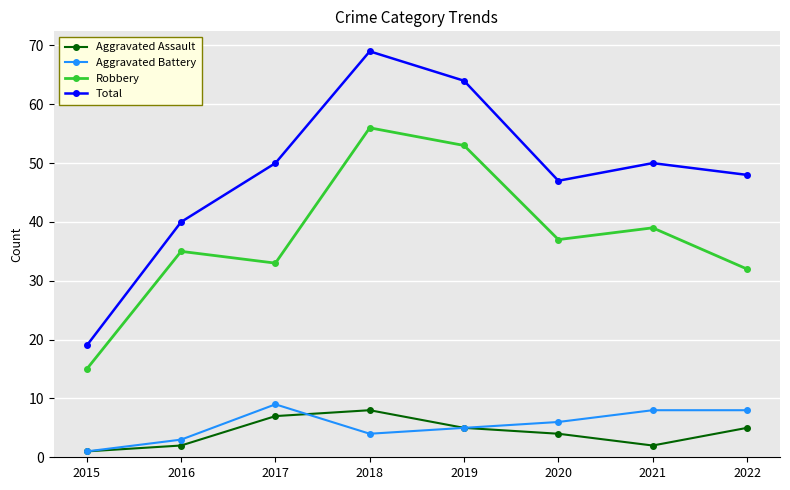

Which series has the largest range (max minus min)?

Total